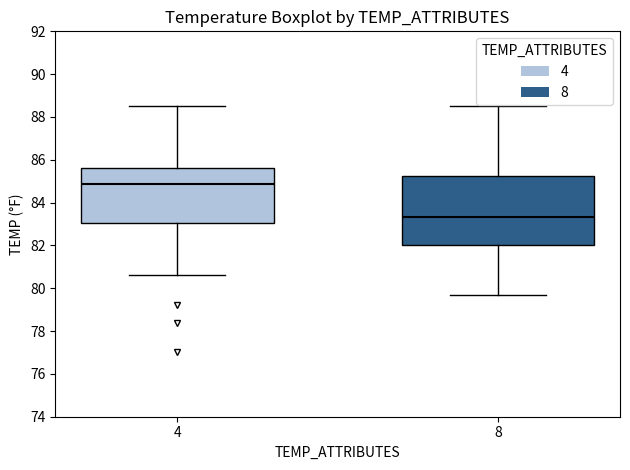

Reading left to right, read every box against the y-axis: the position of its median line, the range the box covers, and the ends of its whiskers. The values are not printed on the chart, so give them approximately, as read against the axis.

4: median 84.8, box 83.0 to 85.6, whiskers 80.6 to 88.6
8: median 83.4, box 82.0 to 85.2, whiskers 79.8 to 88.6